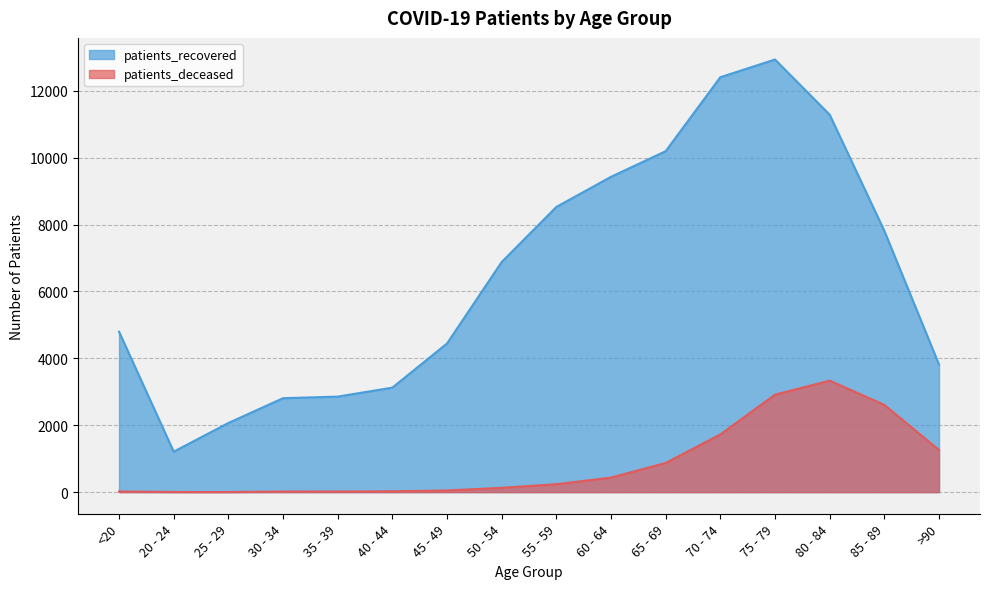

True or false: patients_deceased and patients_recovered cross at least once.

False